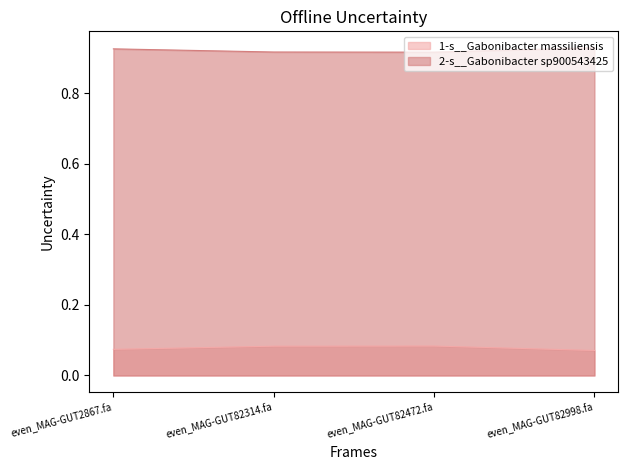

What is the label of the 4th point from the left?

even_MAG-GUT82998.fa